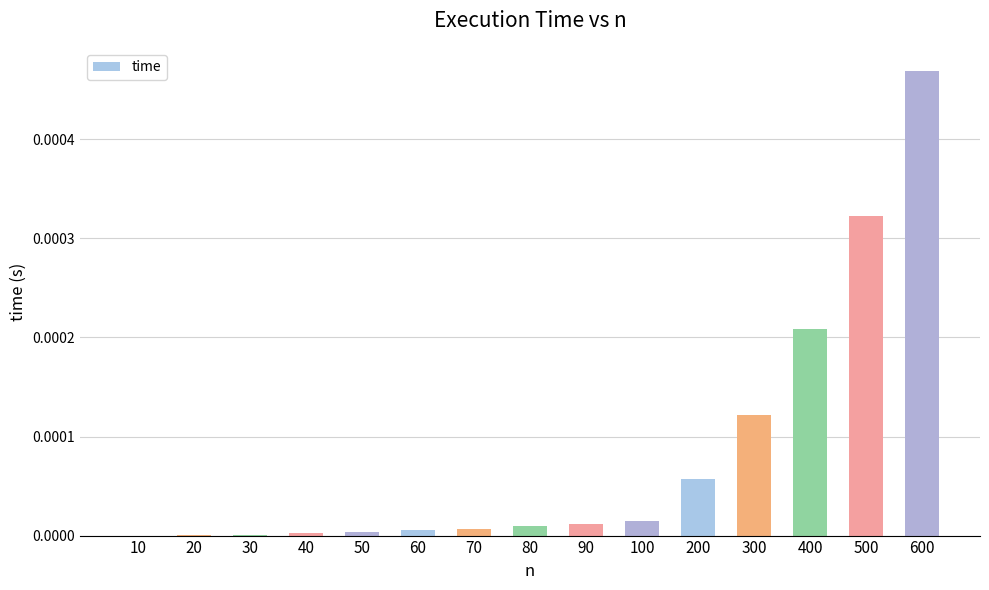

Count the number of categories in the chart.

15